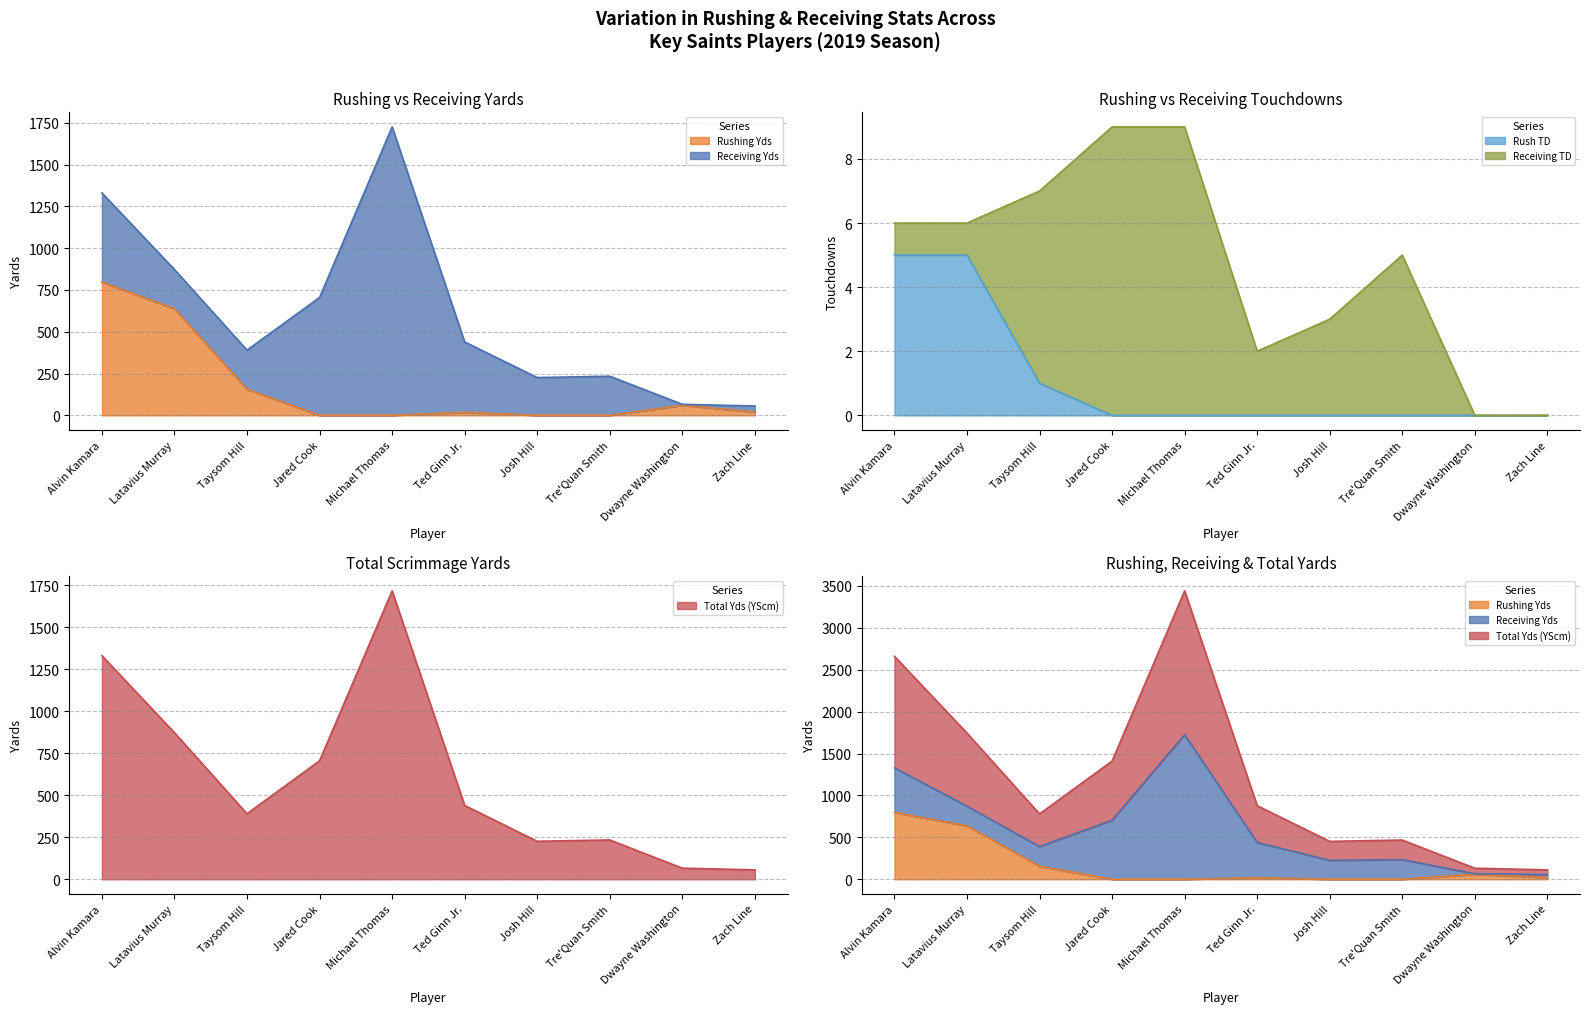

Which category has the lowest value in the Rushing Yds series?

Jared Cook